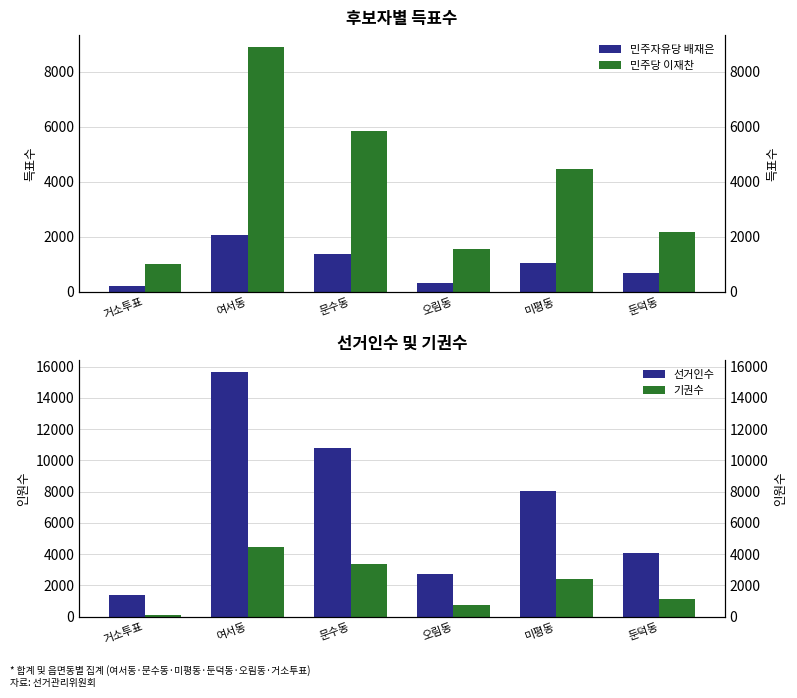

What is the difference between the maximum and second lowest values in the 민주자유당 배재은 series?

1730